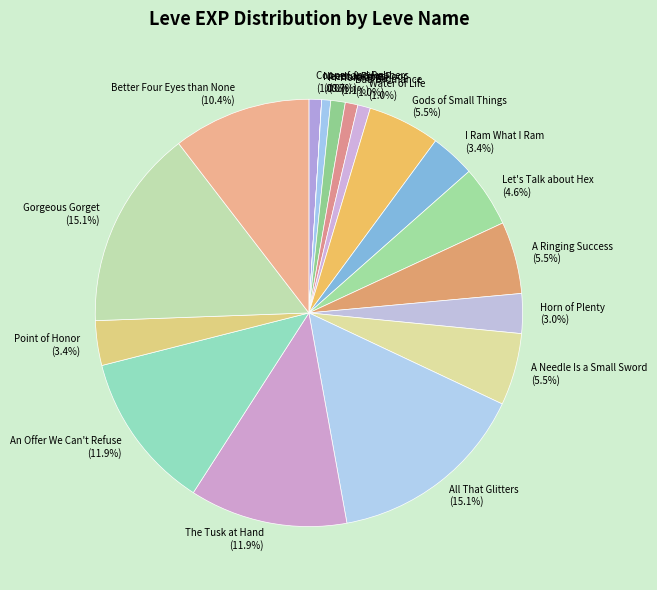

What is the ratio of the value at Better Four Eyes than None to the value at Arms for the Poor?

15.3